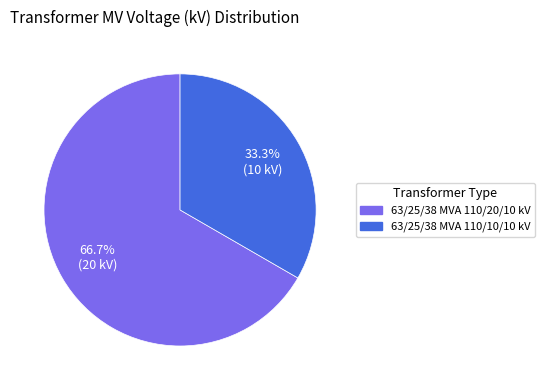

What is the total percentage of 63/25/38 MVA 110/10/10 kV and 63/25/38 MVA 110/20/10 kV?

100.0%